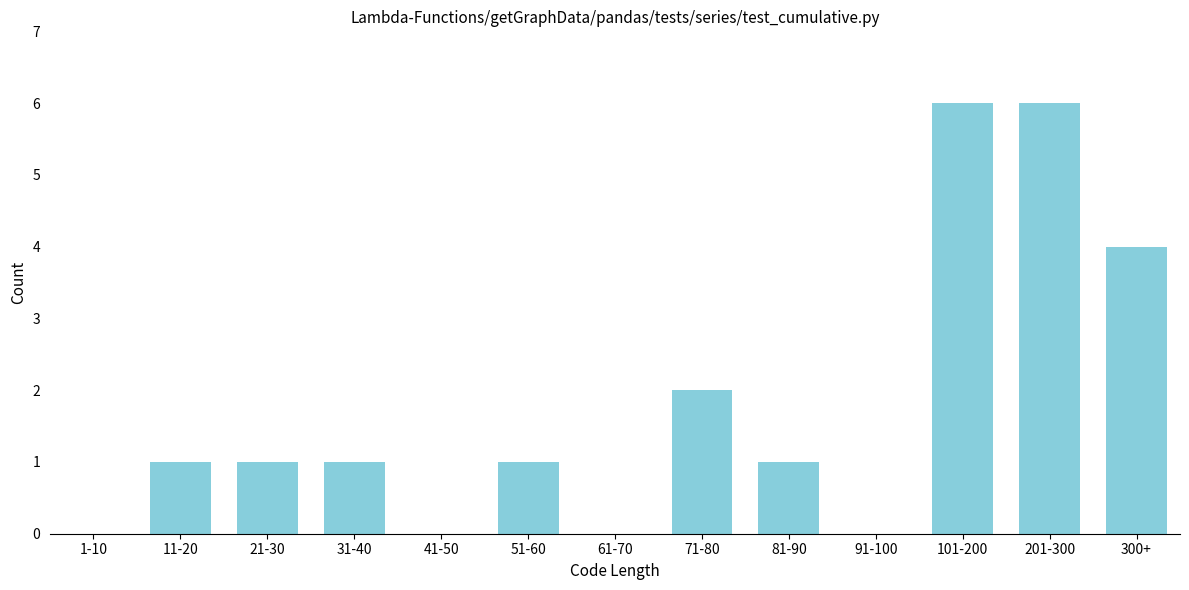

Reading right to left, extract all data points from this chart.

300+=4	201-300=6	101-200=6	91-100=0	81-90=1	71-80=2	61-70=0	51-60=1	41-50=0	31-40=1	21-30=1	11-20=1	1-10=0